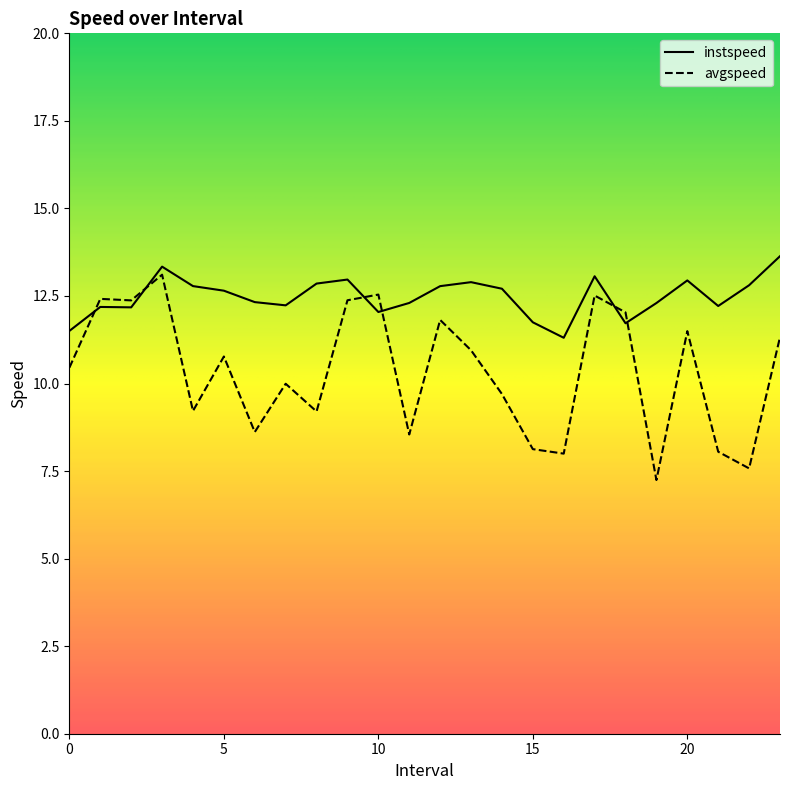

What is the minimum value for instspeed?

11.3